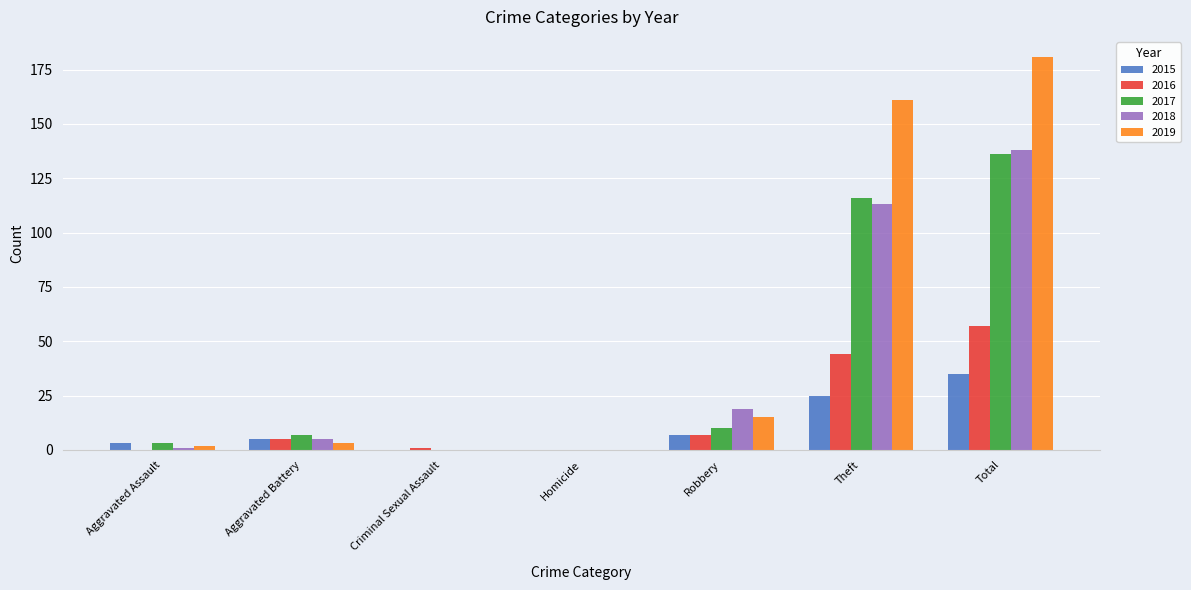

What is the maximum value shown in the chart?

181